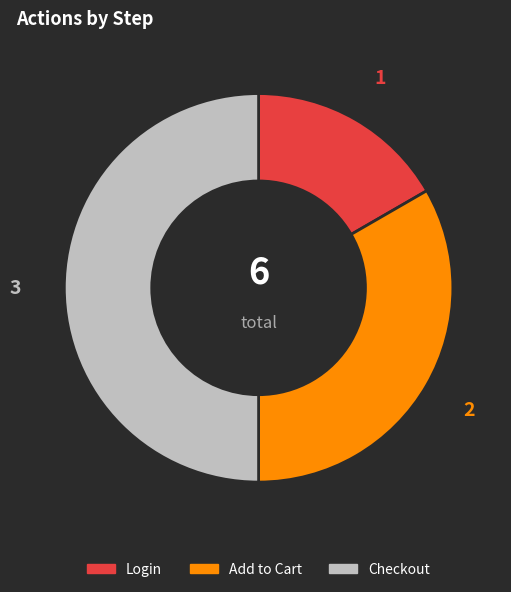

What is the ratio of the value at Login to the value at Checkout?

0.3